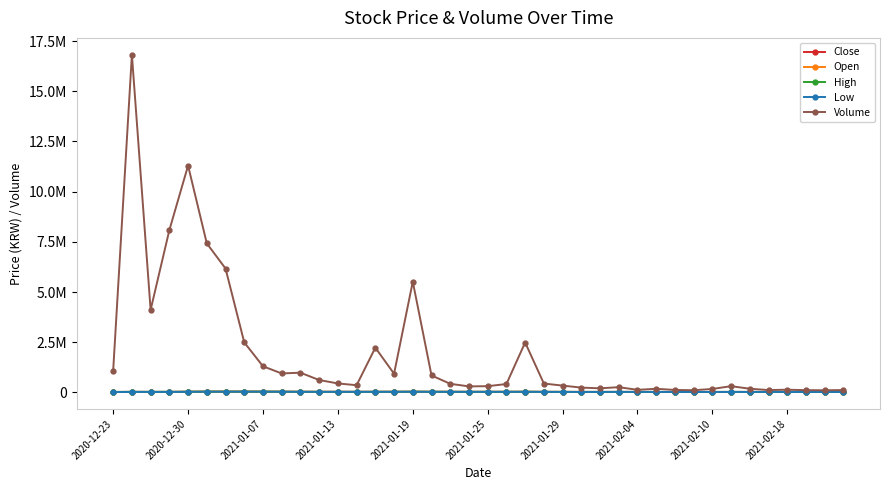

What is the sum of all Open values?

1242150